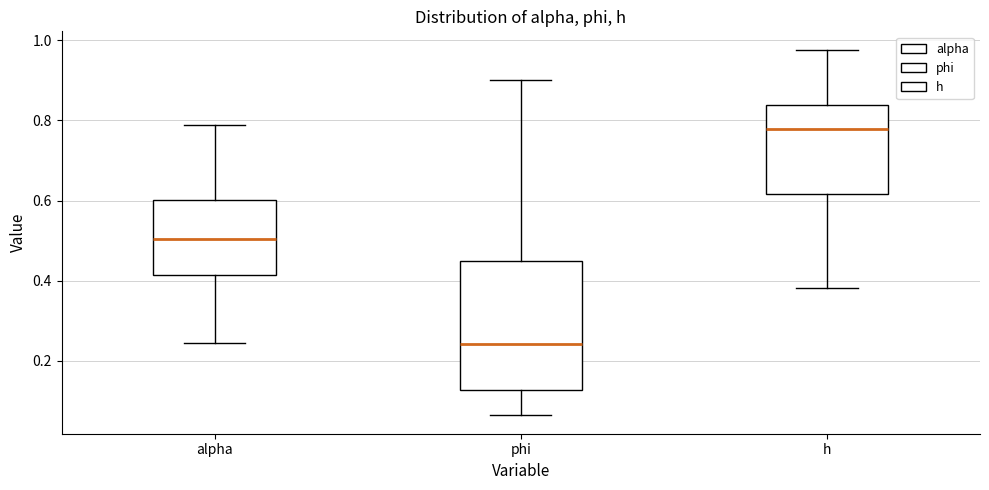

Which box has the highest median line?

h